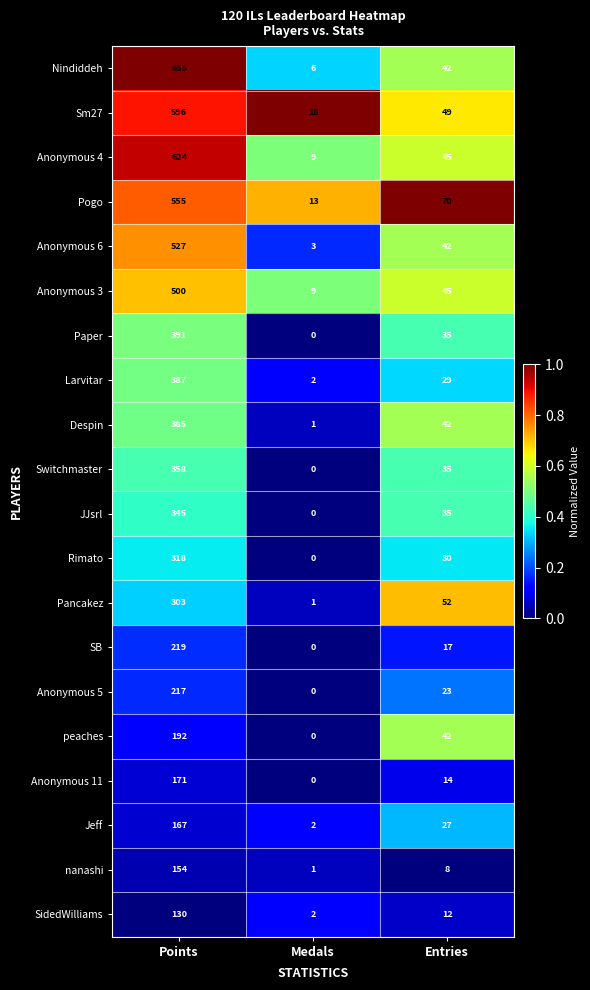

Where does the SB series first go above 17?

Points